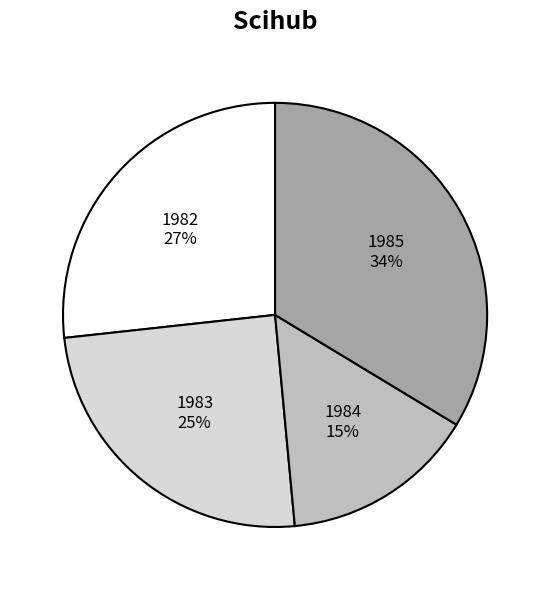

Which slice is the smallest?

1984